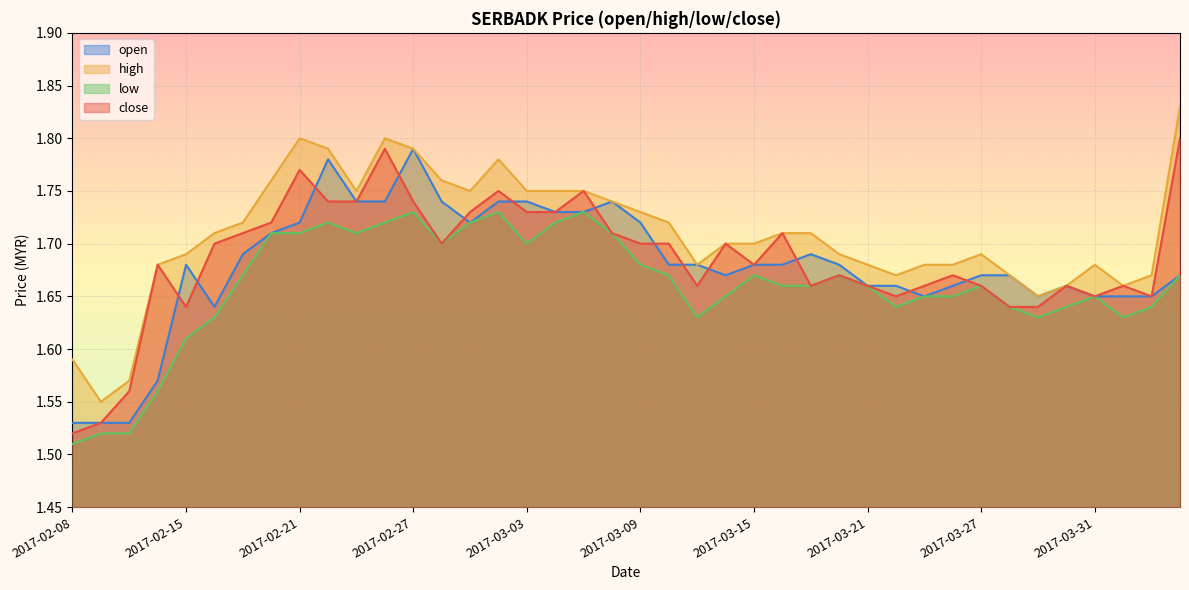

What is the total value across all series at 2017-04-03?

6.6